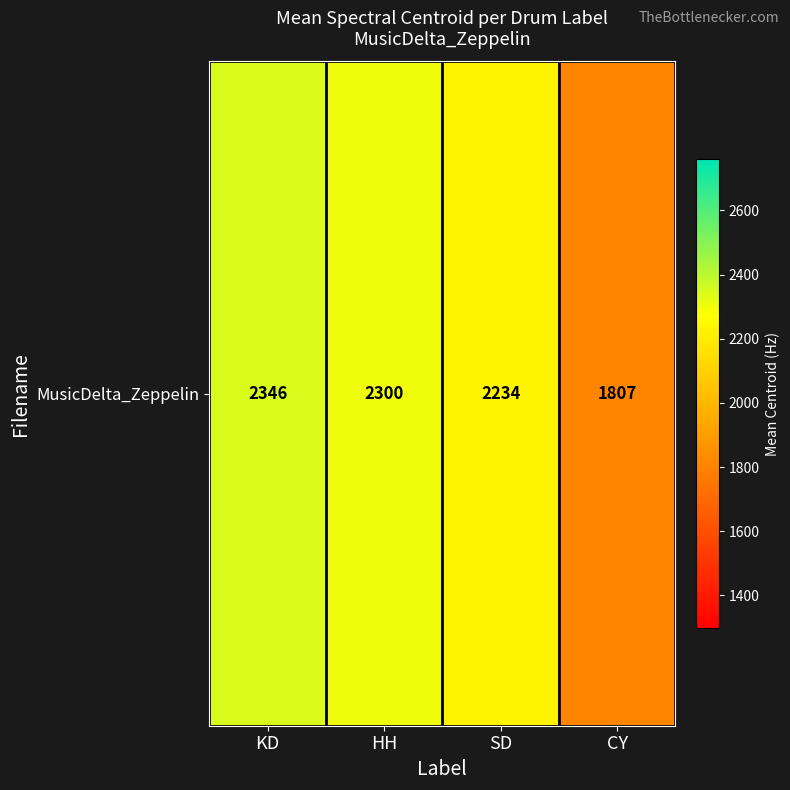

What is the greatest value displayed?

2345.6